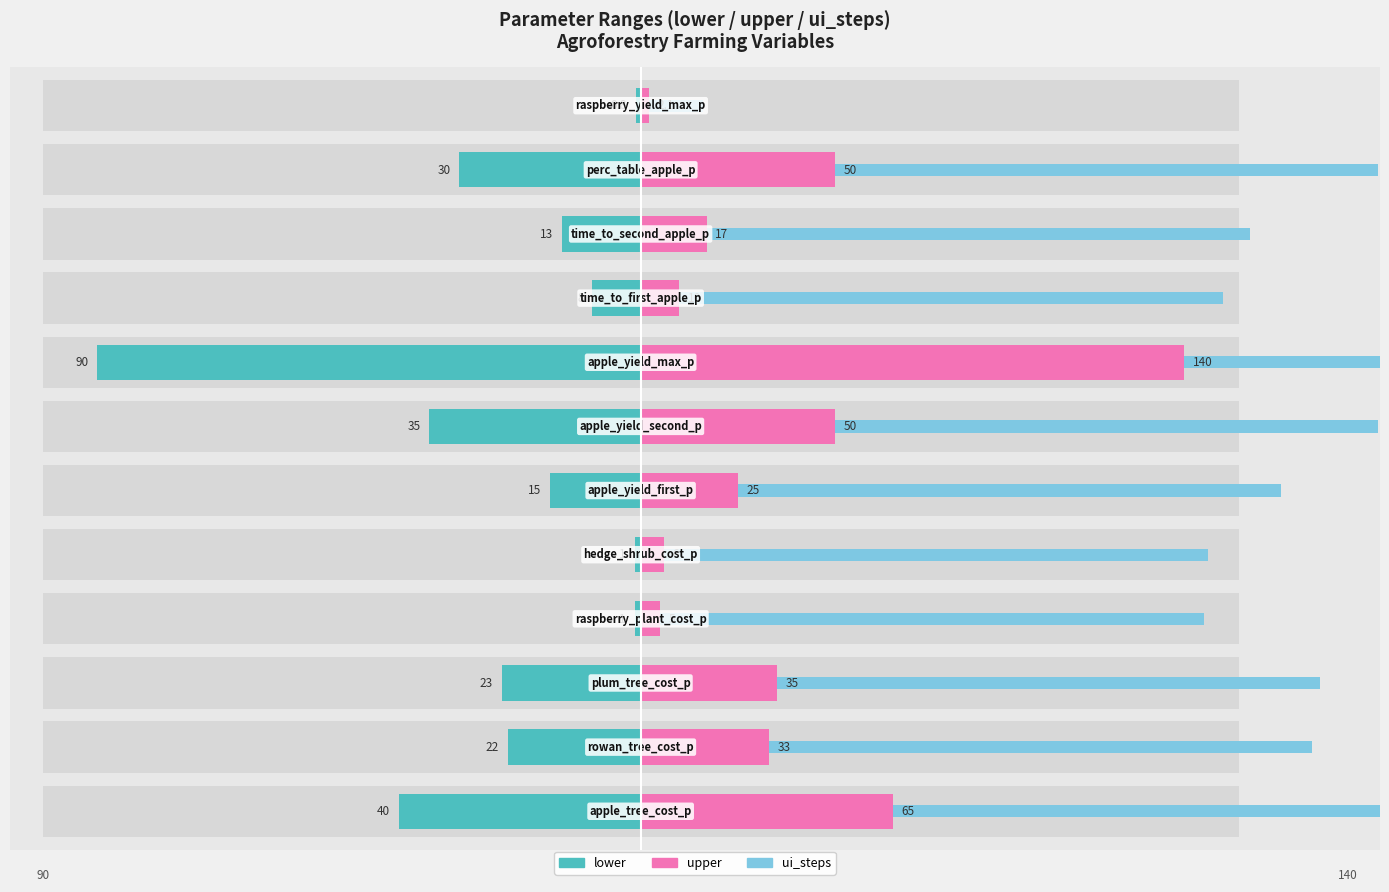

Does the chart contain any negative values?

No